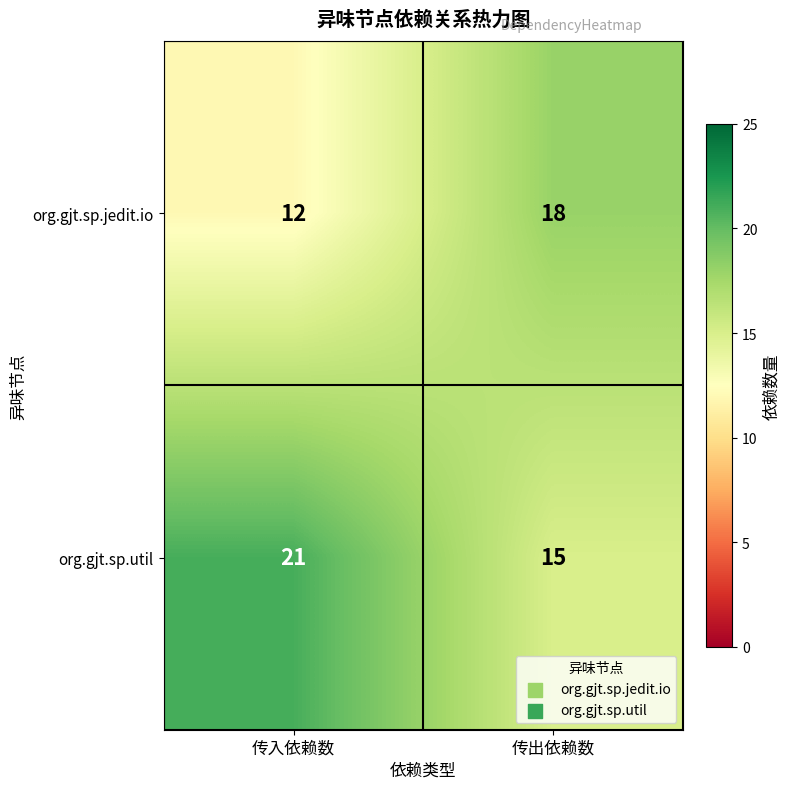

What is the total value across all series at 传出依赖数?

33